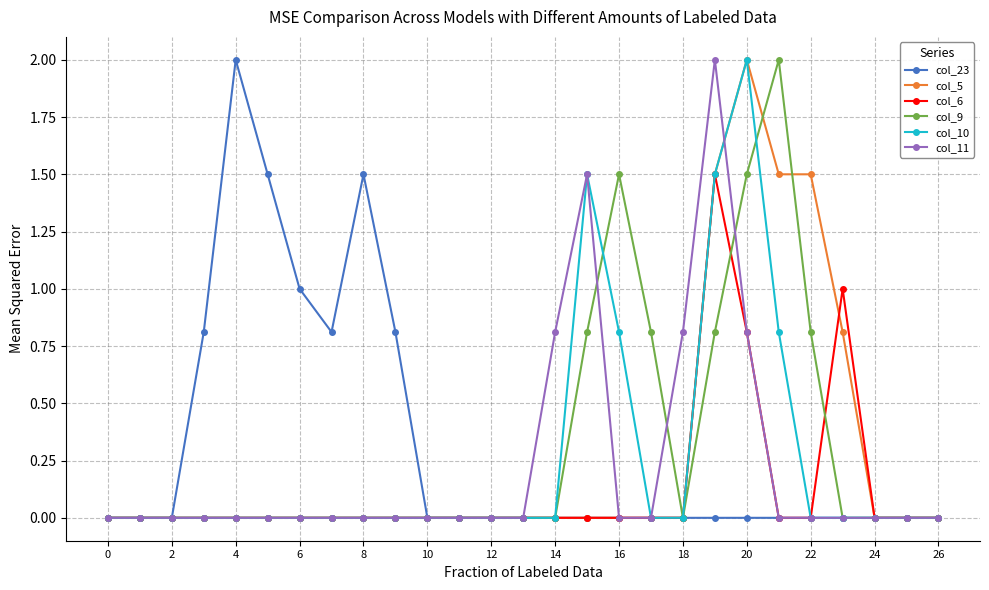

What is the sum of all col_6 values?

3.3